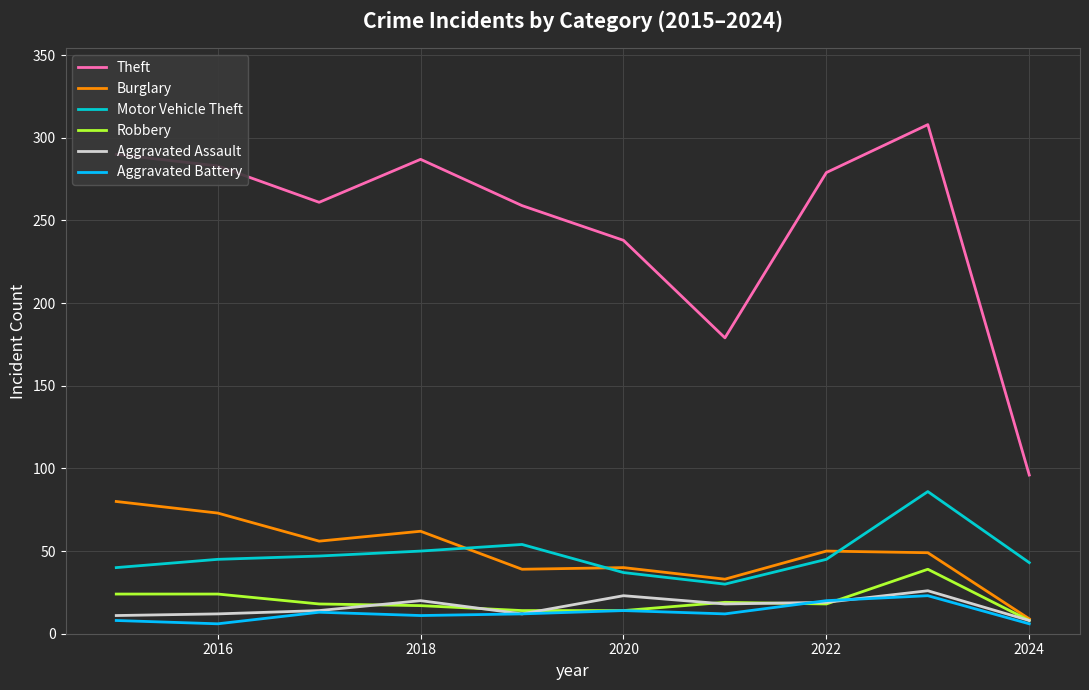

What is the greatest value displayed?

308